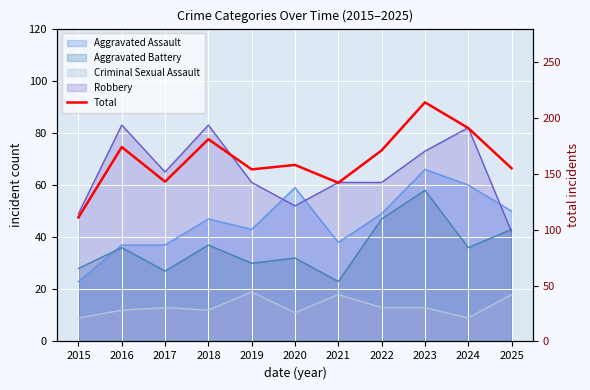

List the labels in order of value, largest first.

2023, 2024, 2018, 2016, 2022, 2020, 2025, 2019, 2017, 2021, 2015